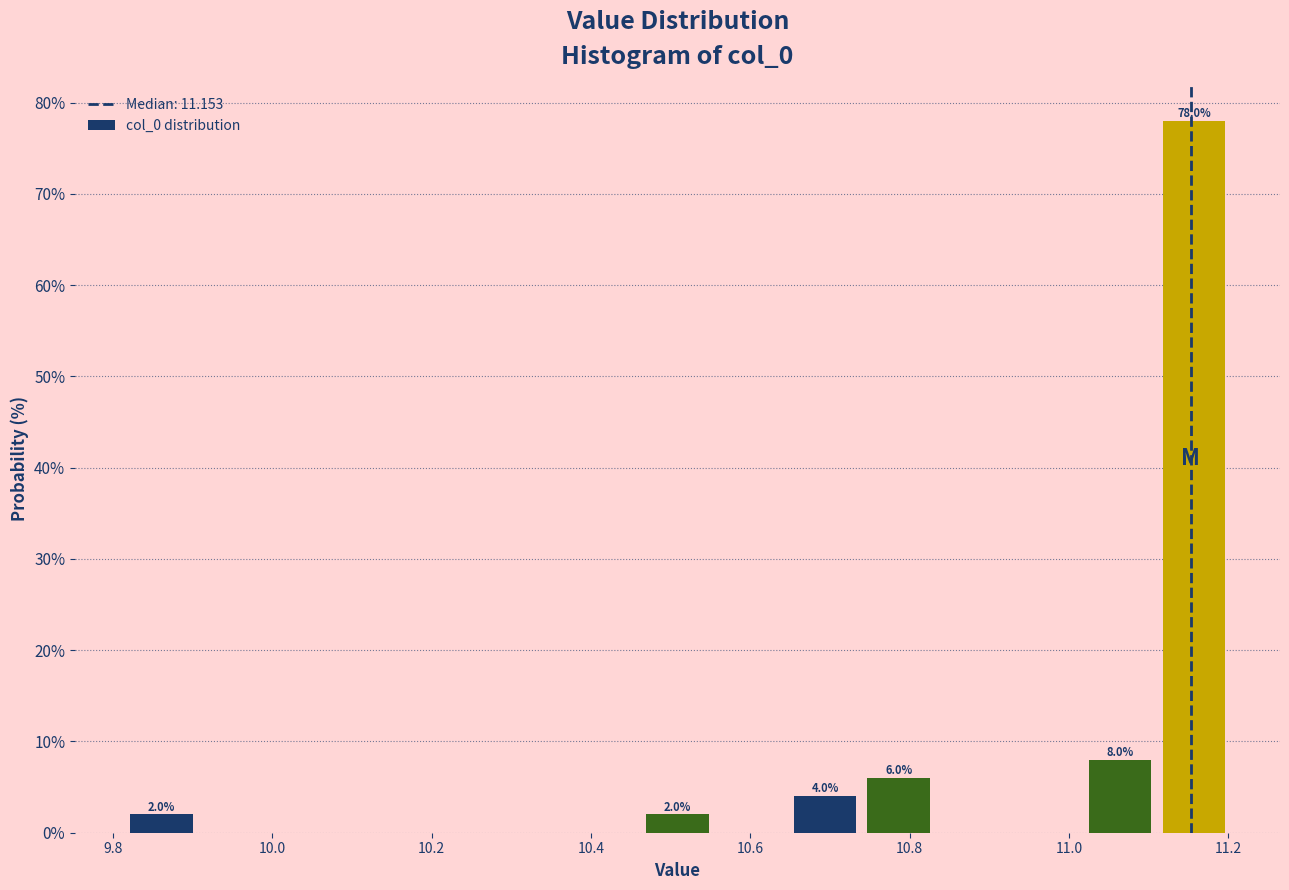

Over which range of the x-axis is the bar tallest?

11.12 to 11.20